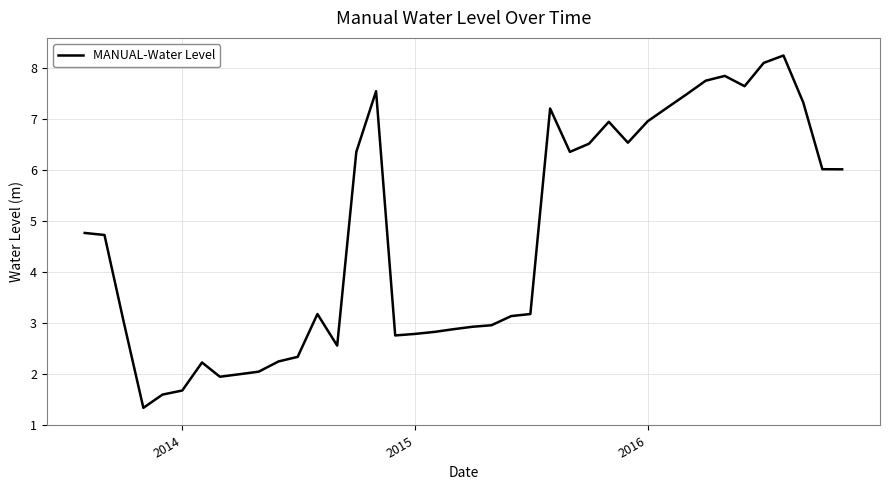

What is the greatest value displayed?

8.2